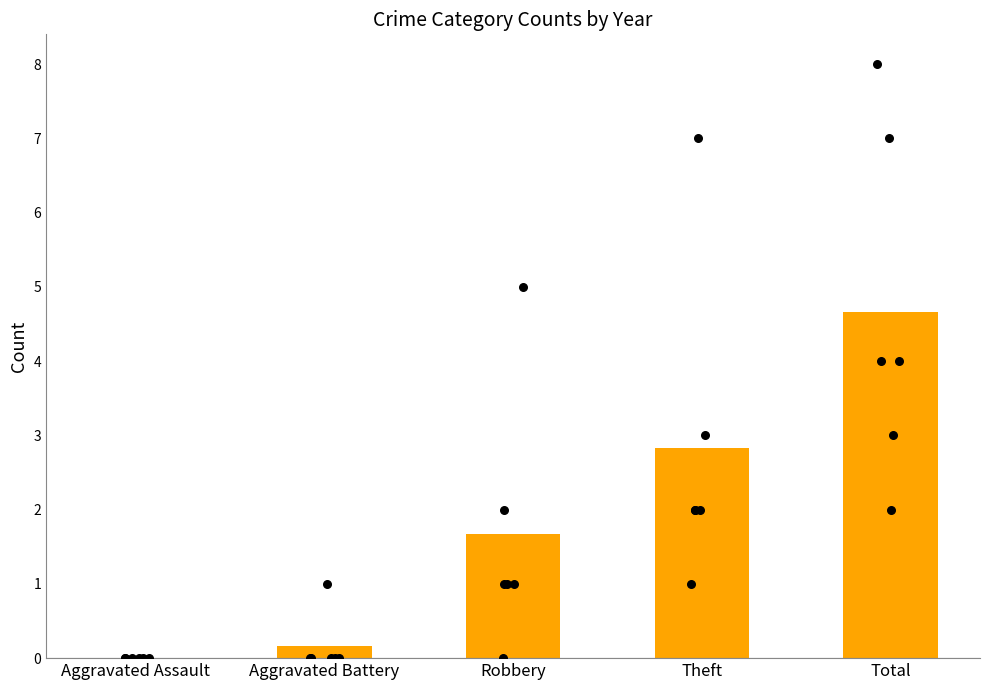

Approximately how many times larger is the value at Aggravated Battery compared to Robbery?

0.1